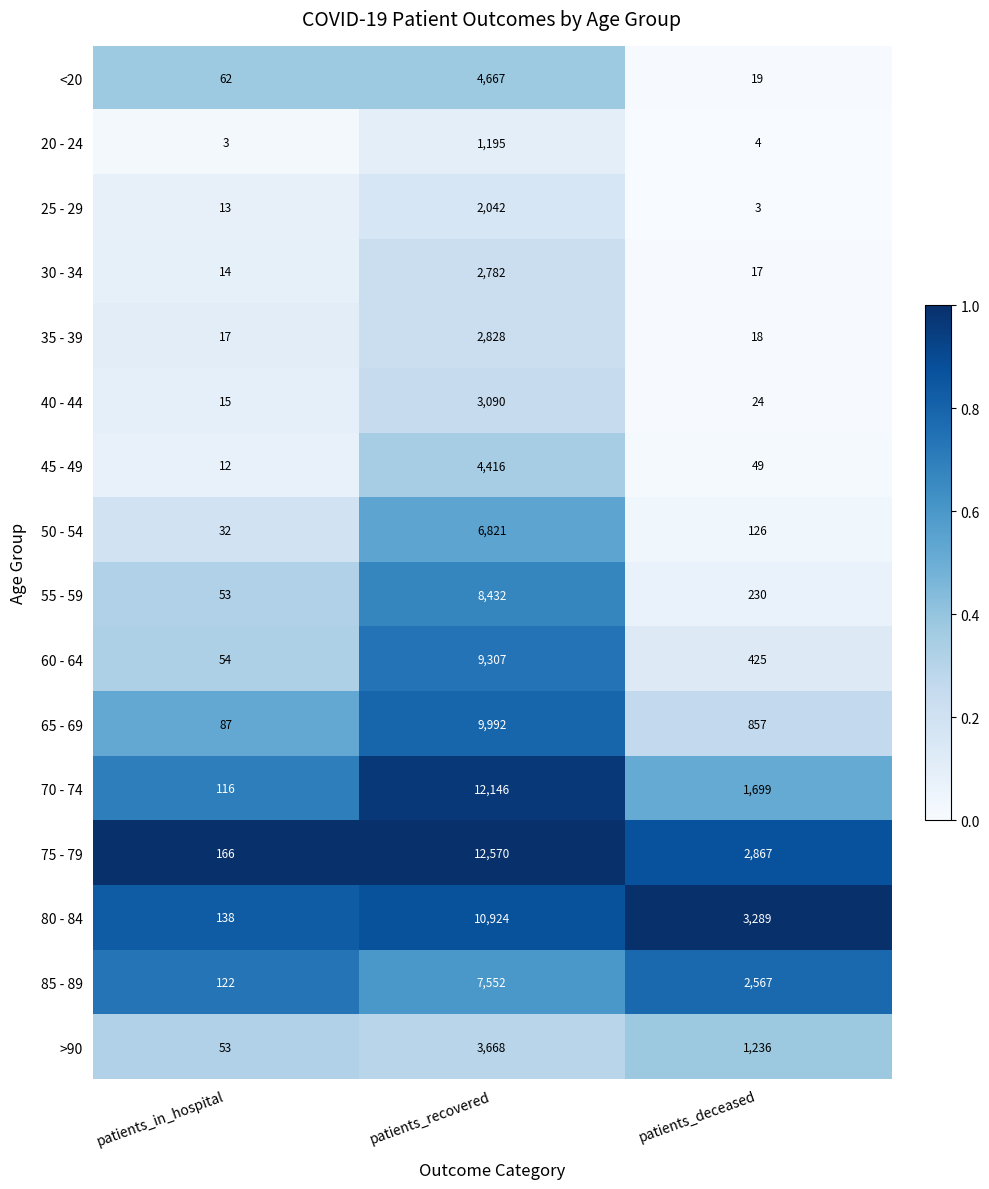

At patients_recovered, list the series in order from largest to smallest.

75 - 79, 70 - 74, 80 - 84, 65 - 69, 60 - 64, 55 - 59, 85 - 89, 50 - 54, <20, 45 - 49, >90, 40 - 44, 35 - 39, 30 - 34, 25 - 29, 20 - 24